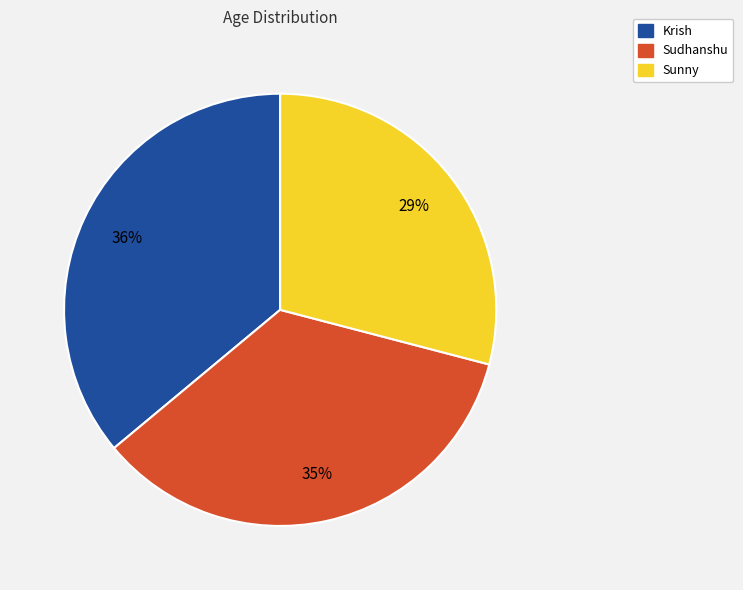

The Sudhanshu slice represents 29% of the pie. True or false?

False